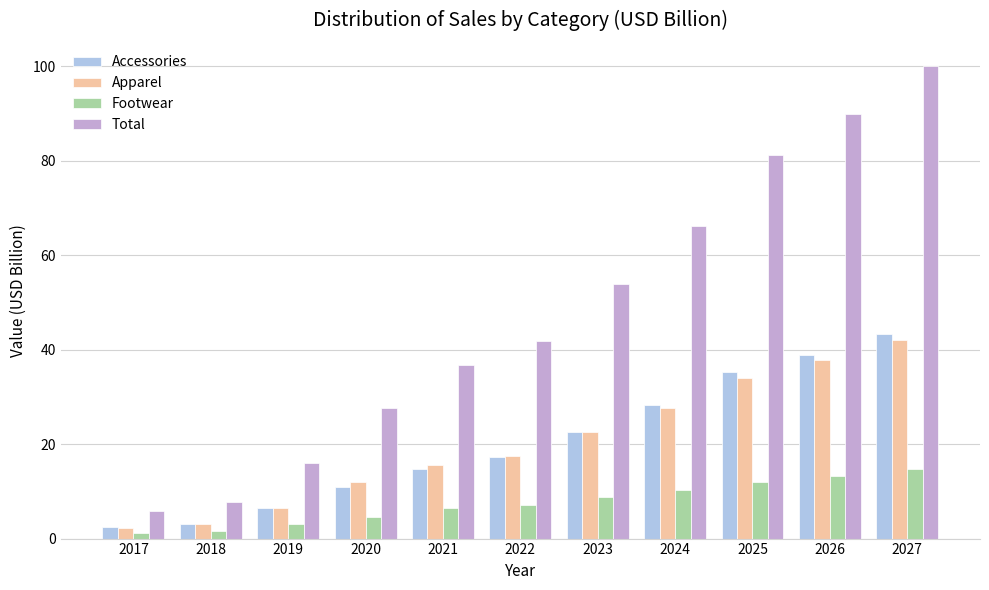

How many groups of bars are there?

11